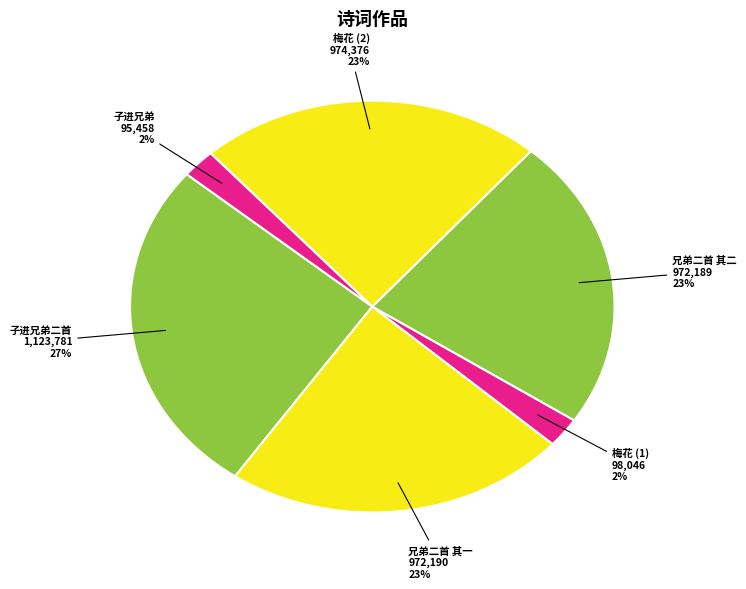

Does any single category account for the majority?

No